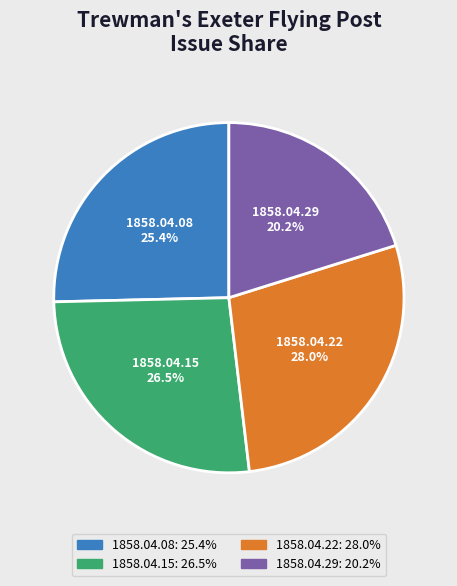

To the nearest percent, what portion does 1858.04.08 represent?

25%